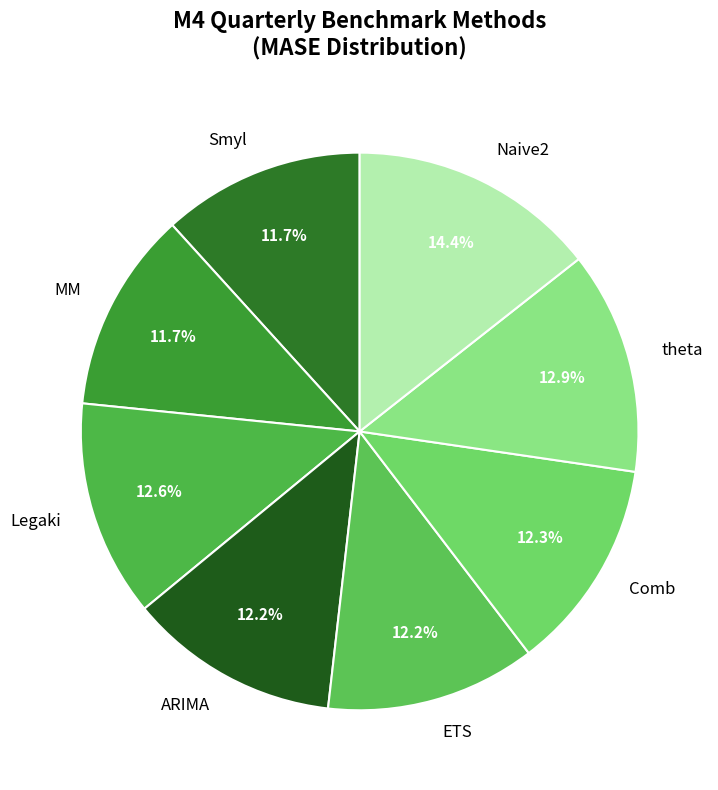

What percentage is the Legaki slice, to the nearest percent?

13%